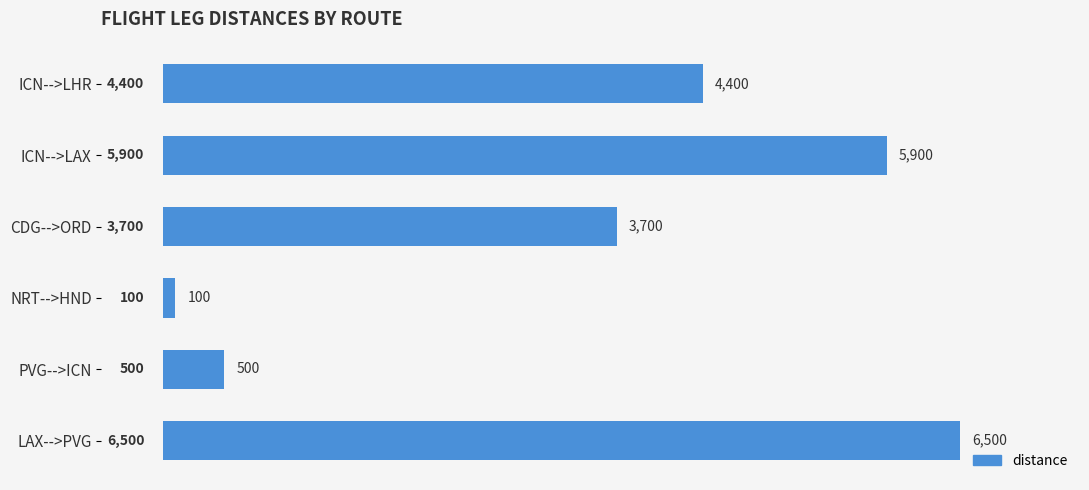

What is the average value?

3517